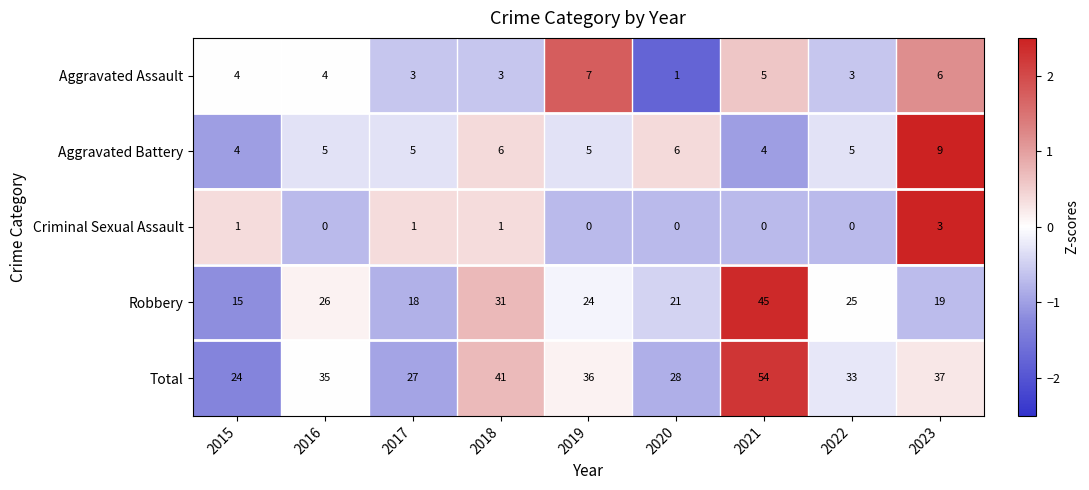

How many values in Criminal Sexual Assault are above zero?

4